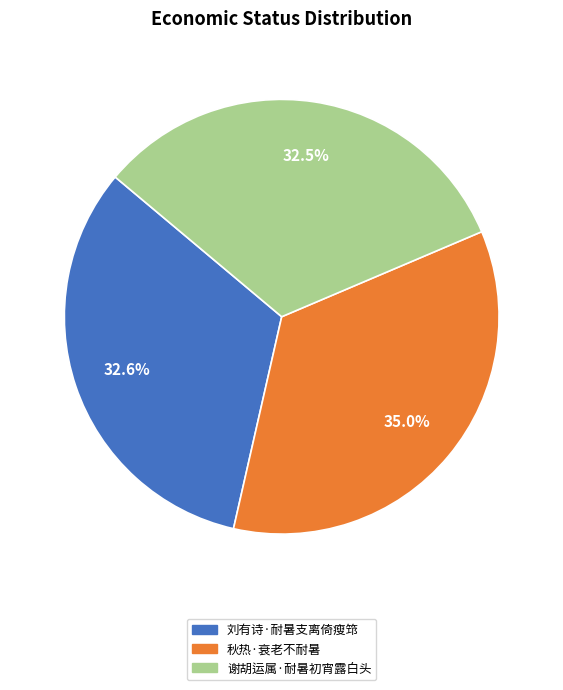

Which category has the biggest portion of the pie?

秋热·衰老不耐暑